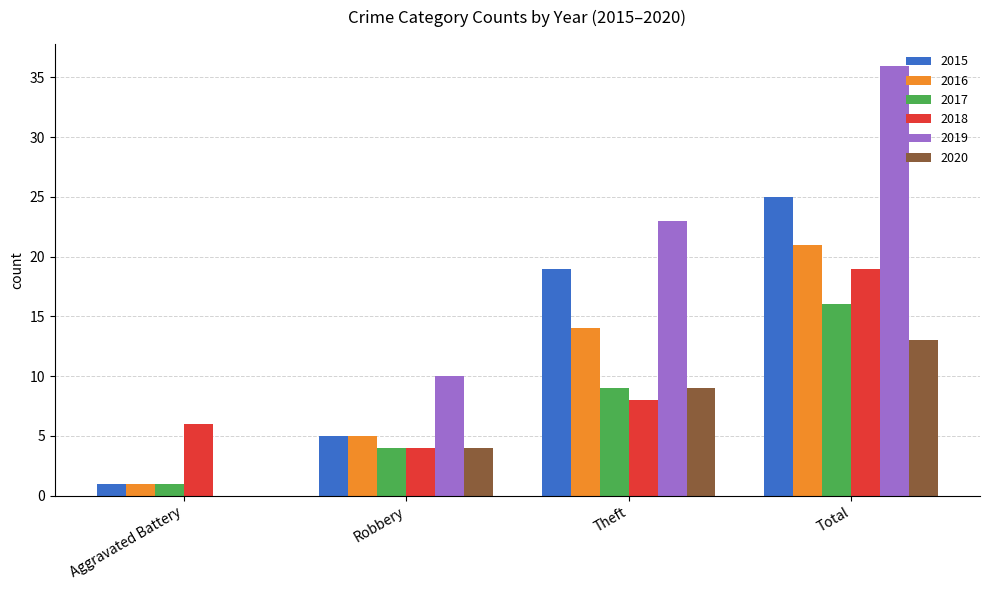

Reading left to right, transcribe all the data shown in this chart.

2015: 1	5	19	25
2016: 1	5	14	21
2017: 1	4	9	16
2018: 6	4	8	19
2019: 0	10	23	36
2020: 0	4	9	13